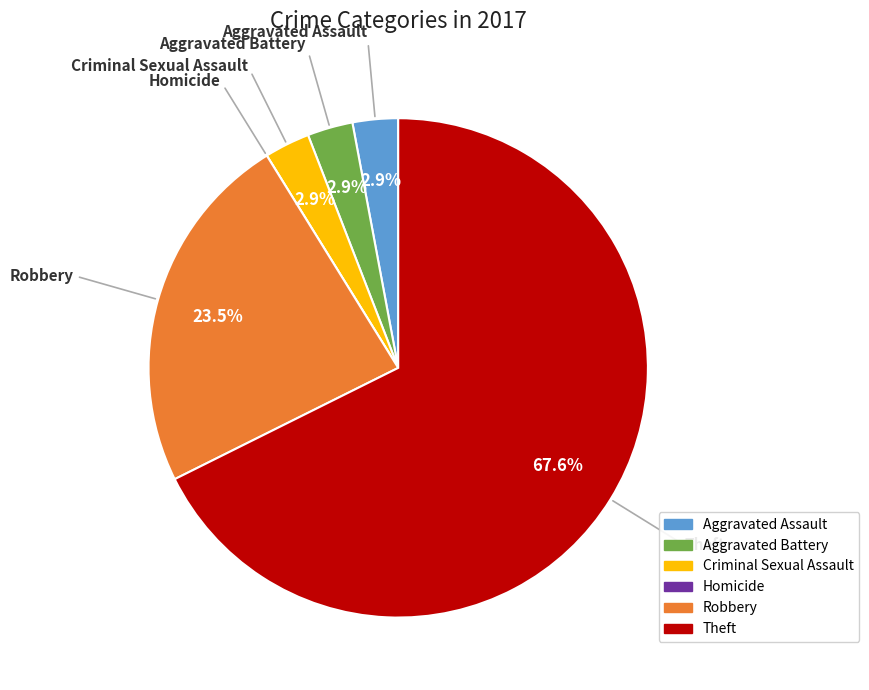

To the nearest percent, what is the combined percentage of Robbery and Theft?

91%